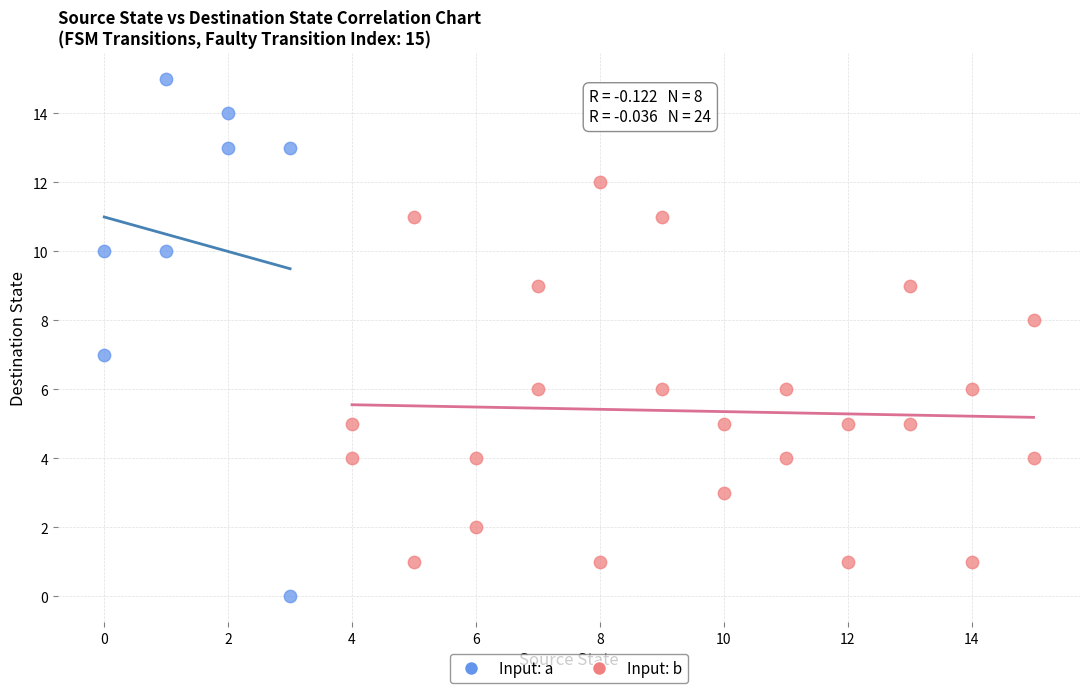

Which series has the widest spread of Y values?

Input: a